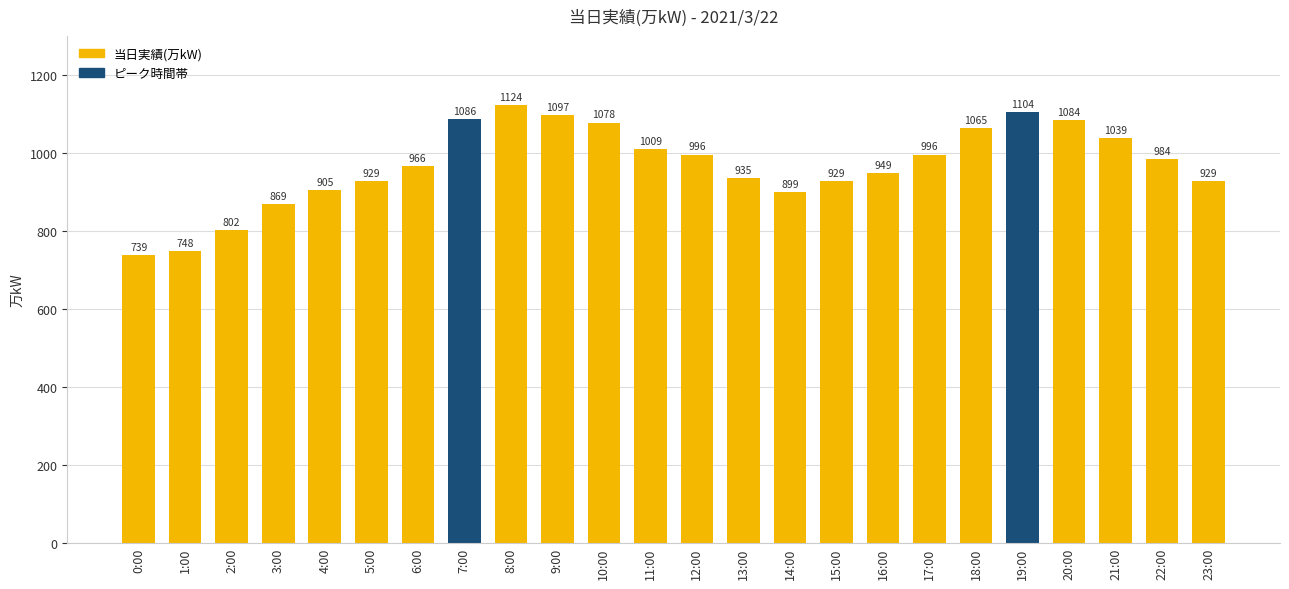

Count the number of categories in the chart.

24